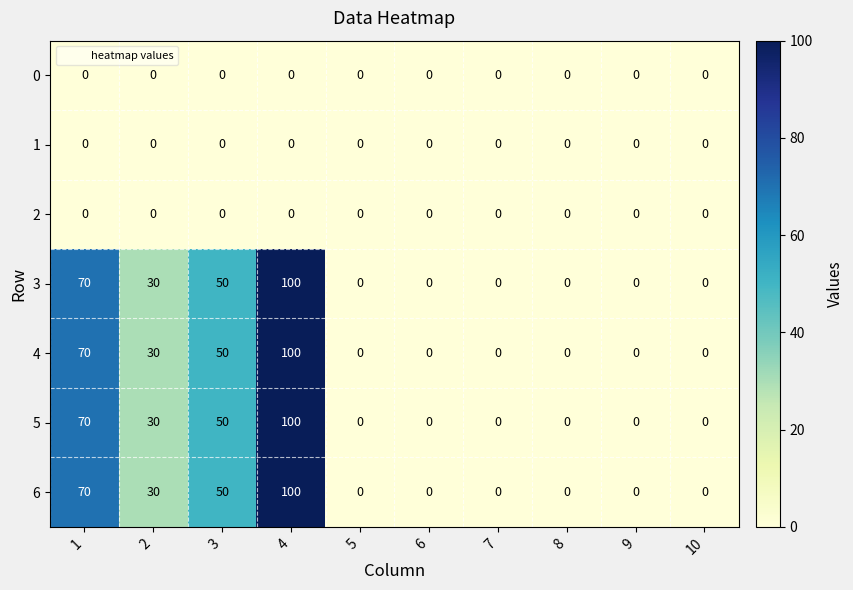

Is it true that 0 equals 0 at 2?

True